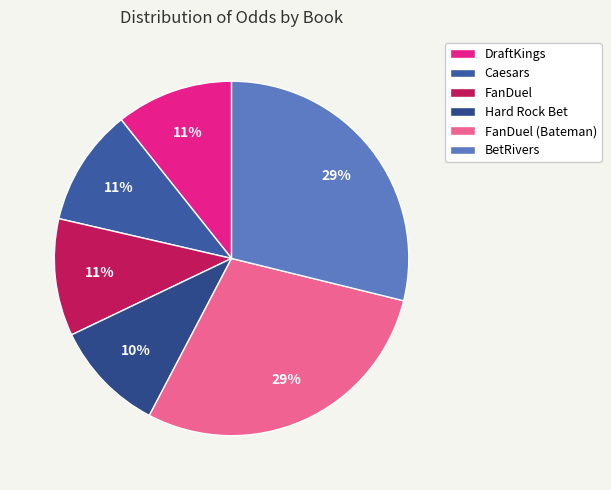

To the nearest percent, what is the difference between the FanDuel (Bateman) and Caesars slice percentages?

18%